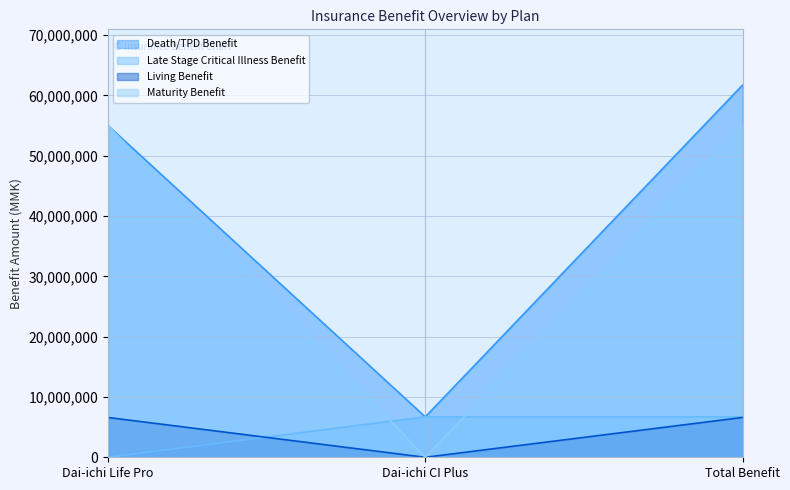

Rank the series by their maximum value, from highest to lowest.

Death/TPD Benefit, Maturity Benefit, Late Stage Critical Illness Benefit, Living Benefit